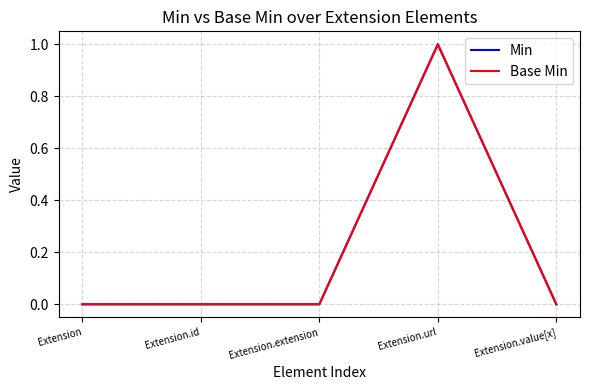

Does the chart display data point markers on the line(s)?

No